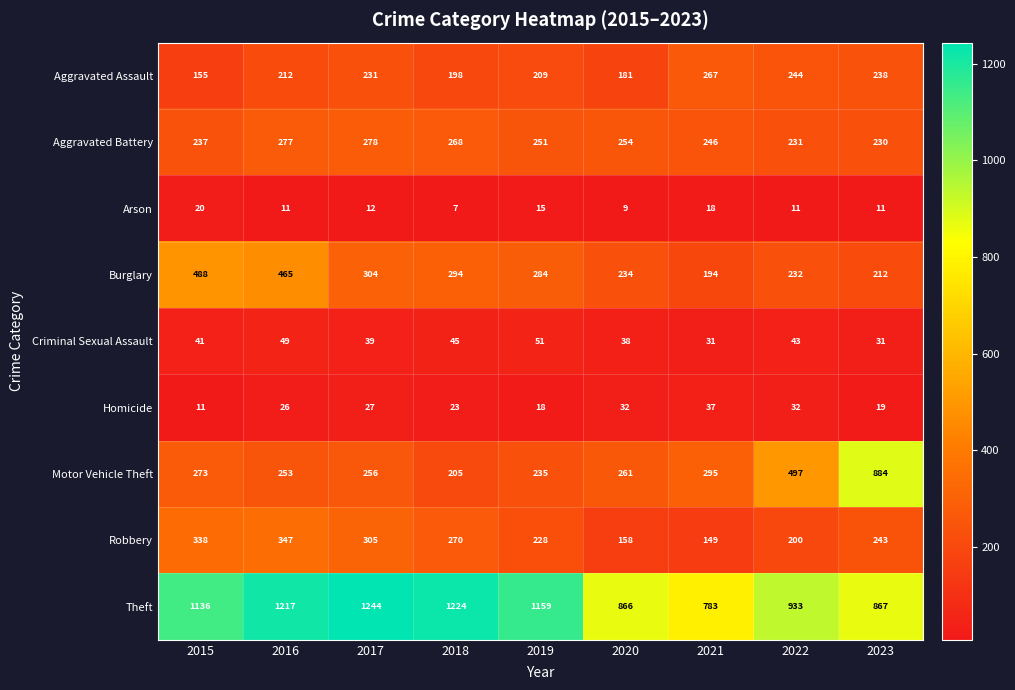

What is the approximate value of Motor Vehicle Theft at 2019, to the nearest 100?

200